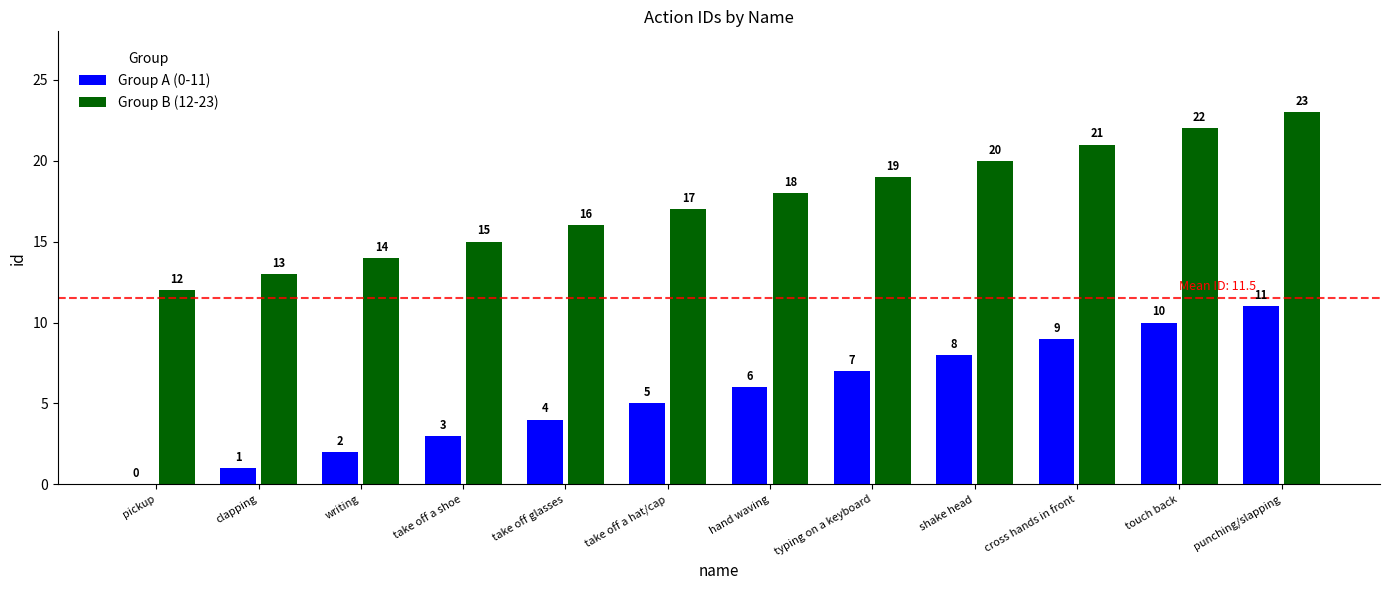

Which category has the highest value in the Group A (0-11) series?

punching/slapping